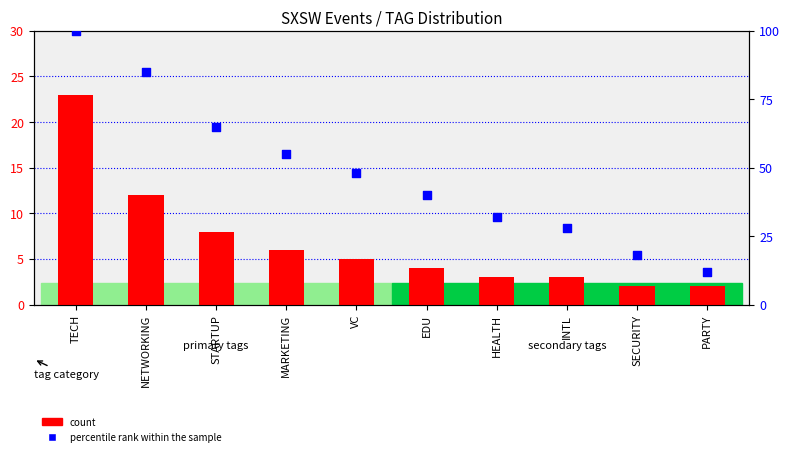

At which category is the sum across all series the highest?

TECH